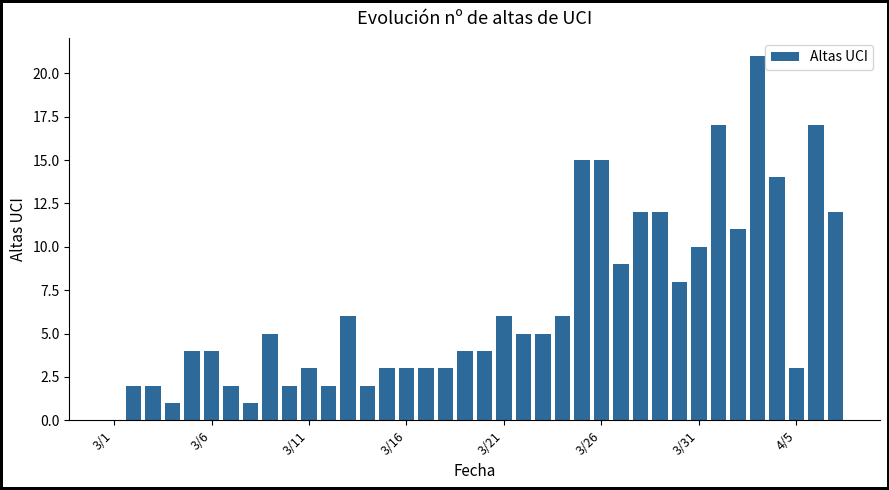

What is the greatest value displayed?

21